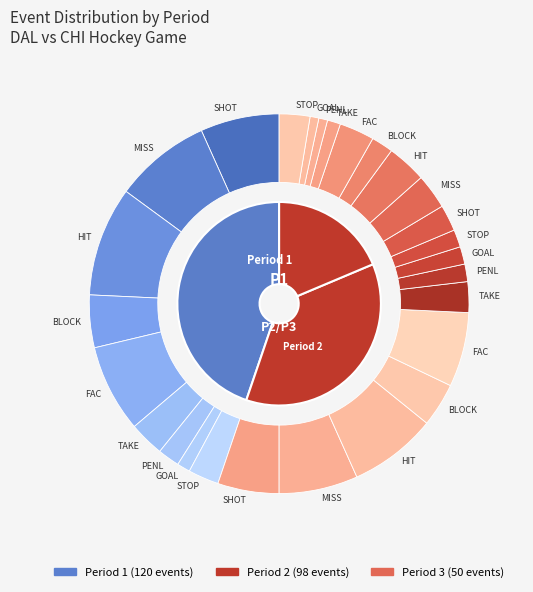

What is the smallest slice in the pie chart?

Period 3